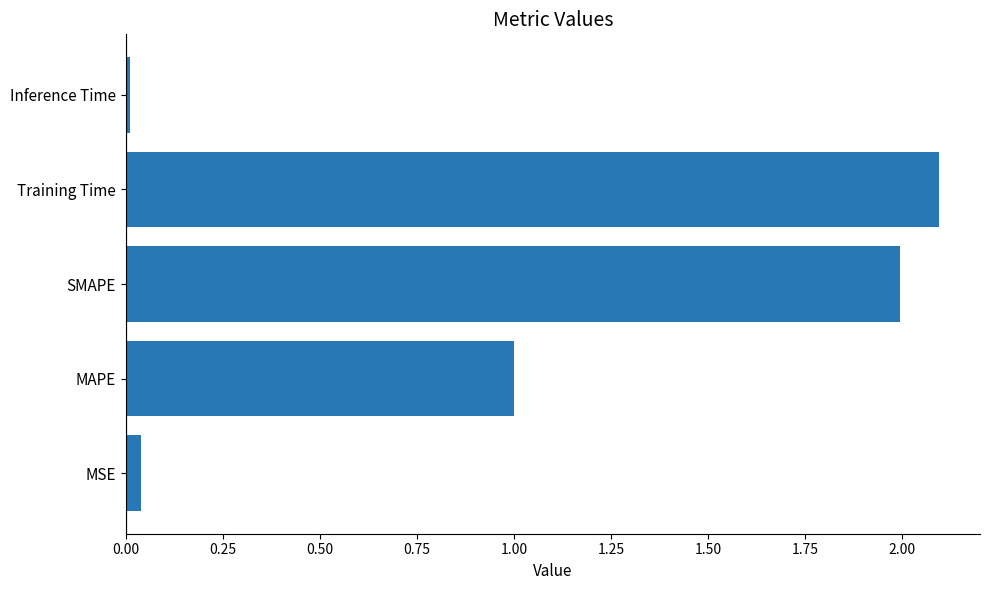

What is the average value?

1.0